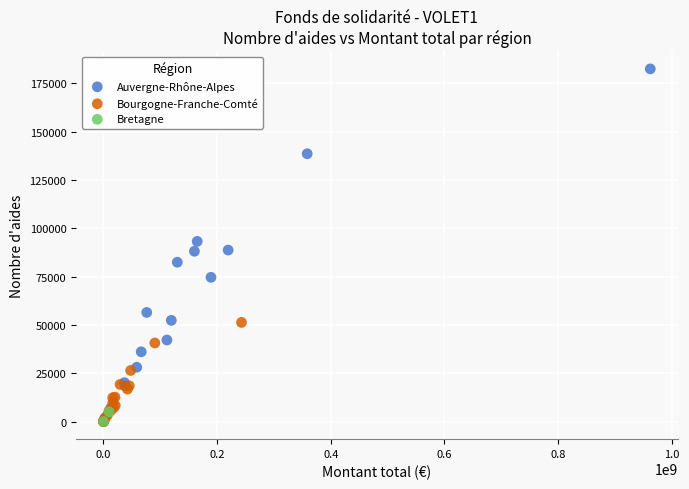

What are all the series names shown in the legend?

Auvergne-Rhône-Alpes, Bourgogne-Franche-Comté, Bretagne